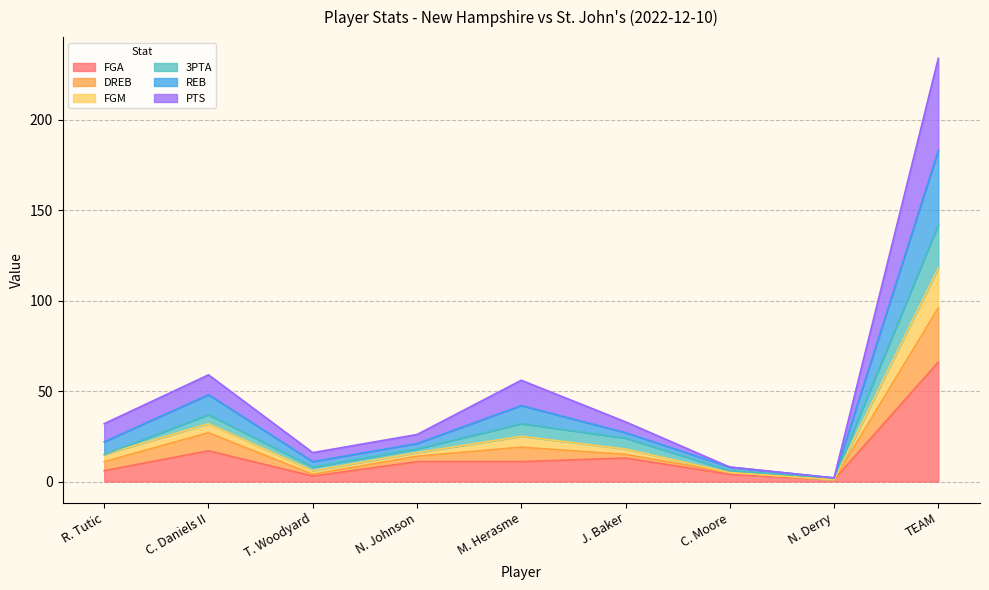

True or false: FGA and DREB intersect in this chart.

False